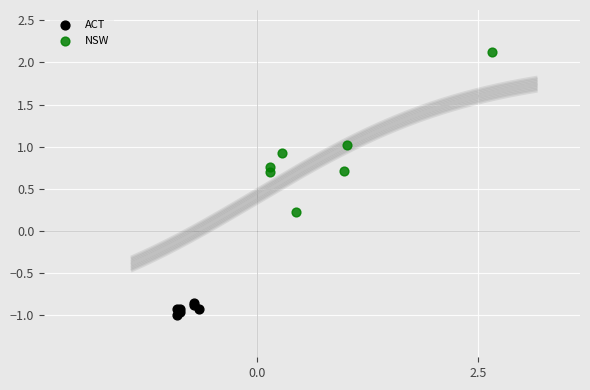

Which series has the largest Y range (max minus min)?

NSW